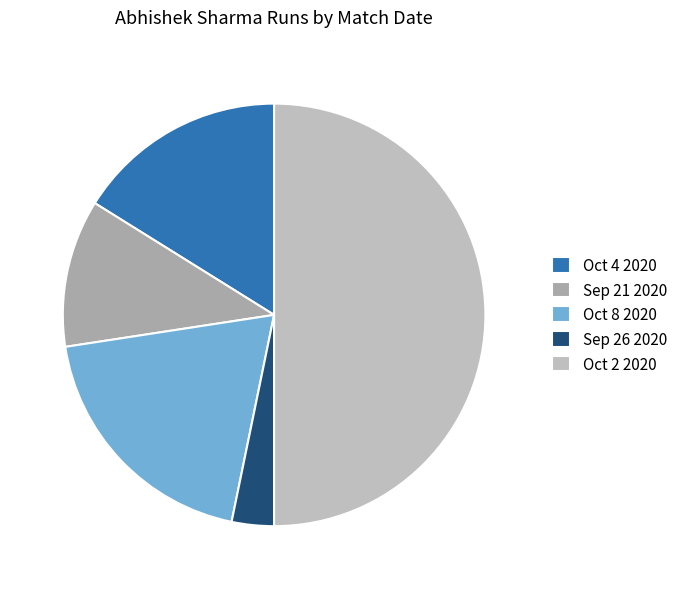

True or false: Oct 2 2020 accounts for 45% of the total.

False